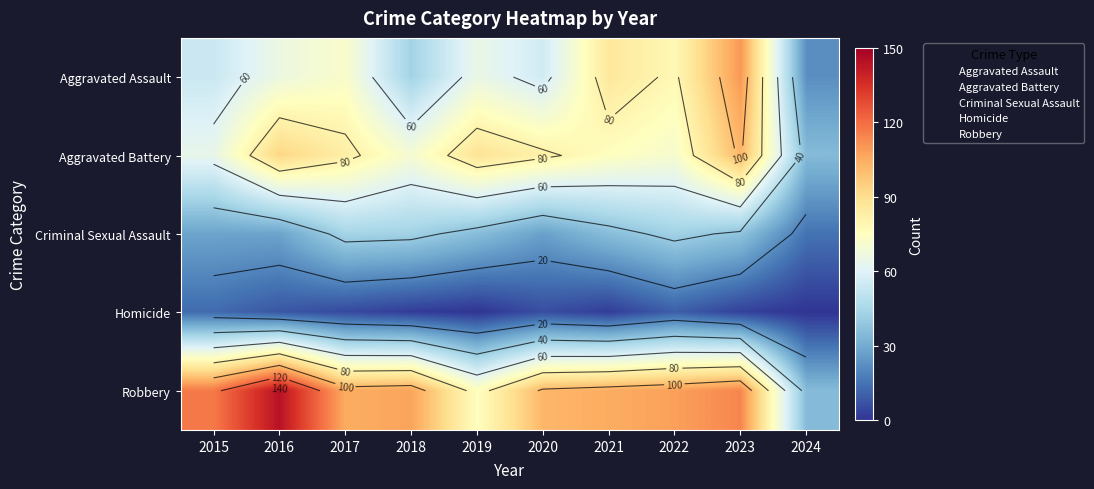

What is the average value of the Homicide series?

5